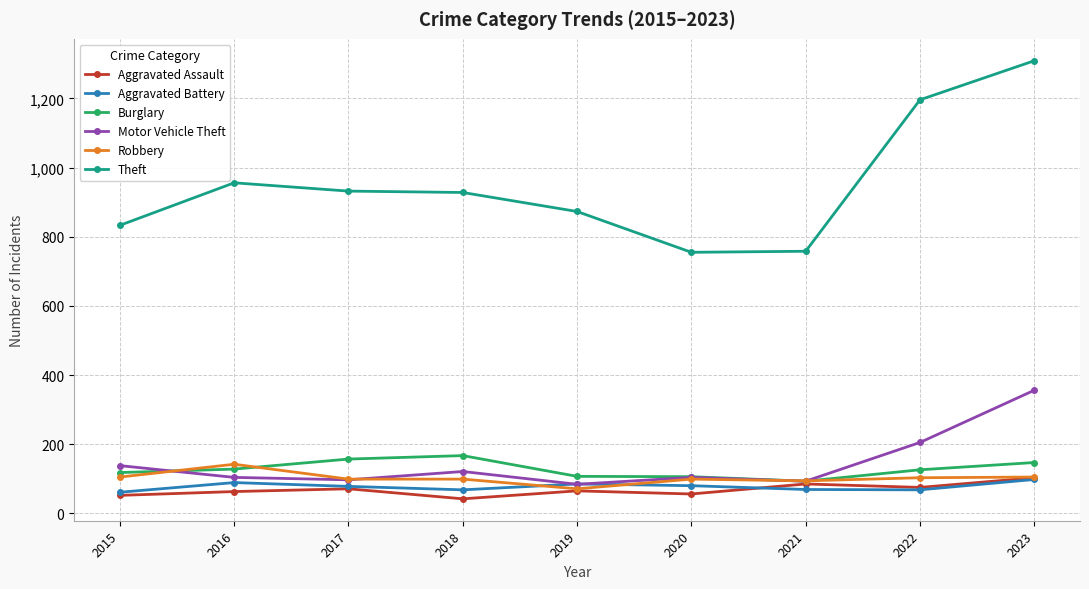

At which label does Aggravated Assault reach its peak?

2023